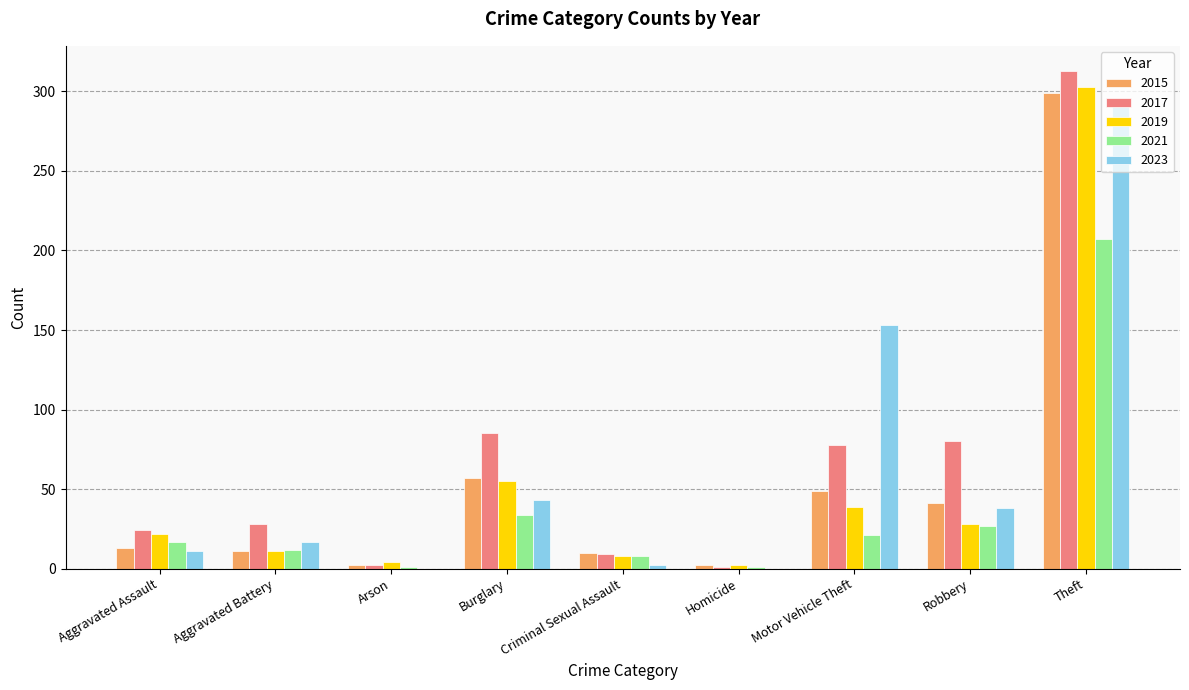

What is the sum of all 2019 values?

472